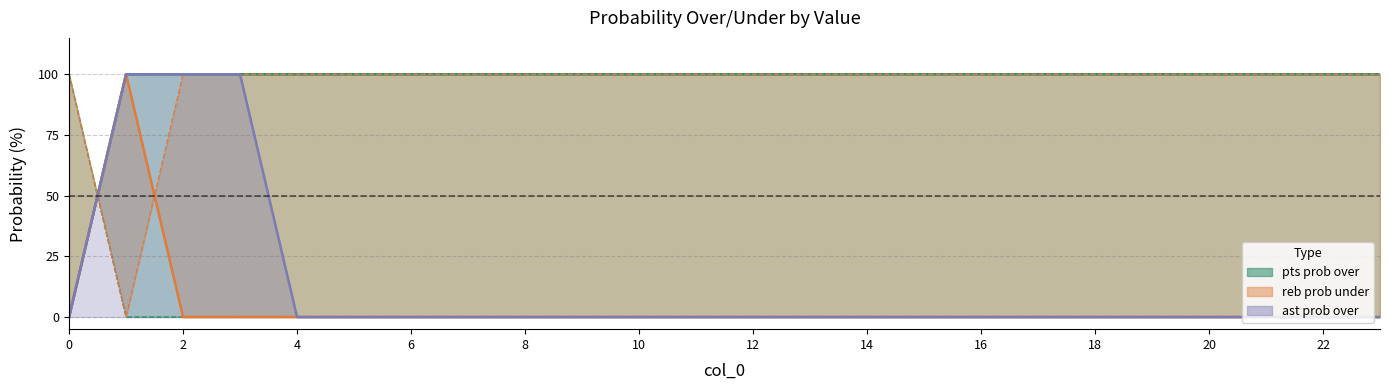

Does the chart display data point markers on the line(s)?

No